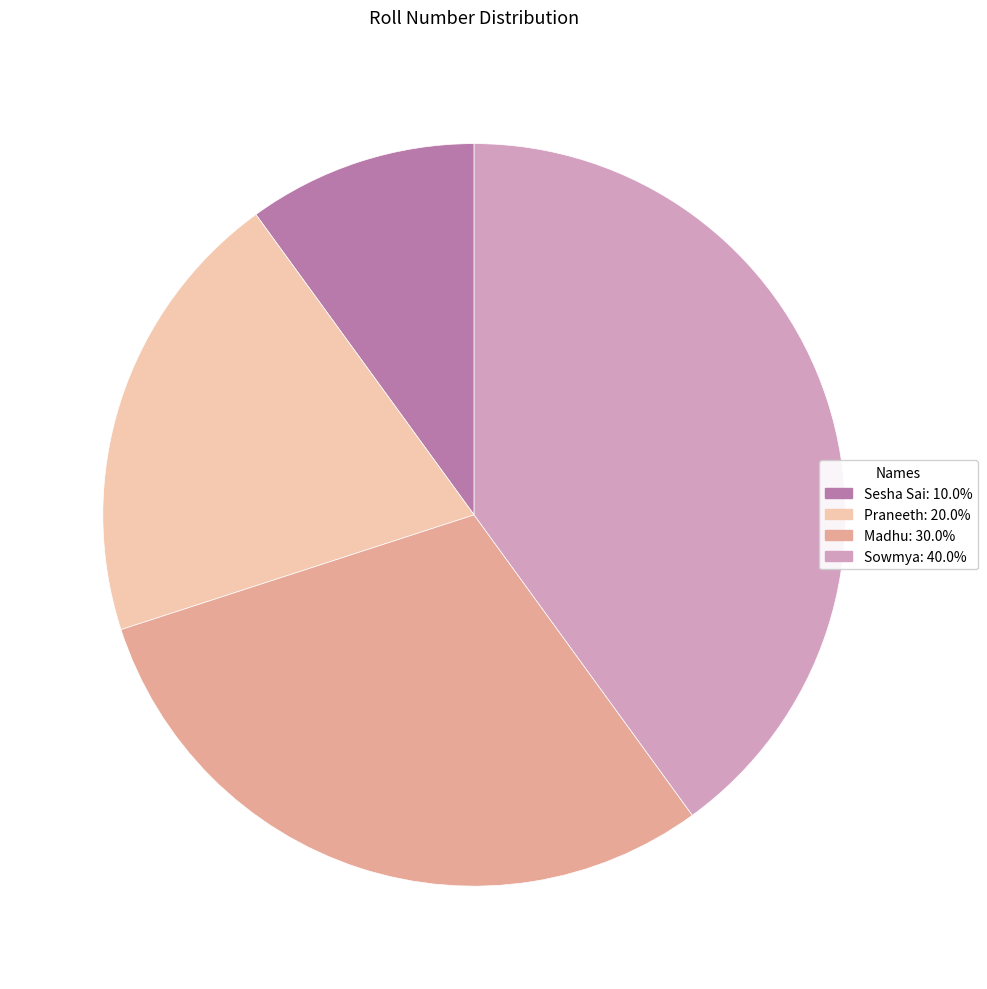

Does any single category account for the majority?

No